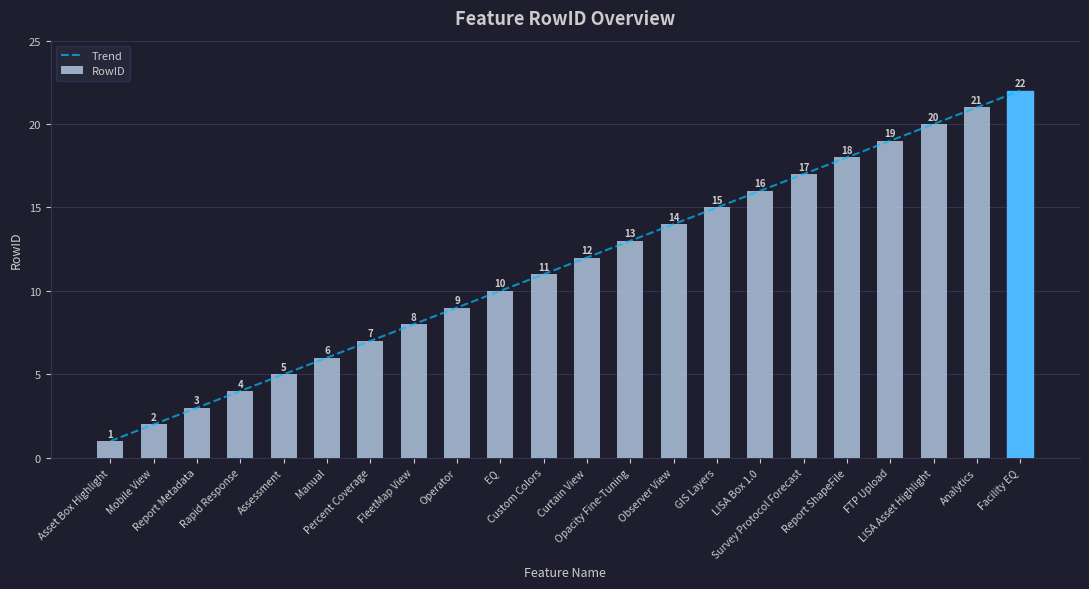

Reading left to right, list all the values displayed in this chart.

Trend: 1.0	2.0	3.0	4.0	5.0	6.0	7.0	8.0	9.0	10.0	11.0	12.0	13.0	14.0	15.0	16.0	17.0	18.0	19.0	20.0	21.0	22.0
RowID: 1.0	2.0	3.0	4.0	5.0	6.0	7.0	8.0	9.0	10.0	11.0	12.0	13.0	14.0	15.0	16.0	17.0	18.0	19.0	20.0	21.0	22.0